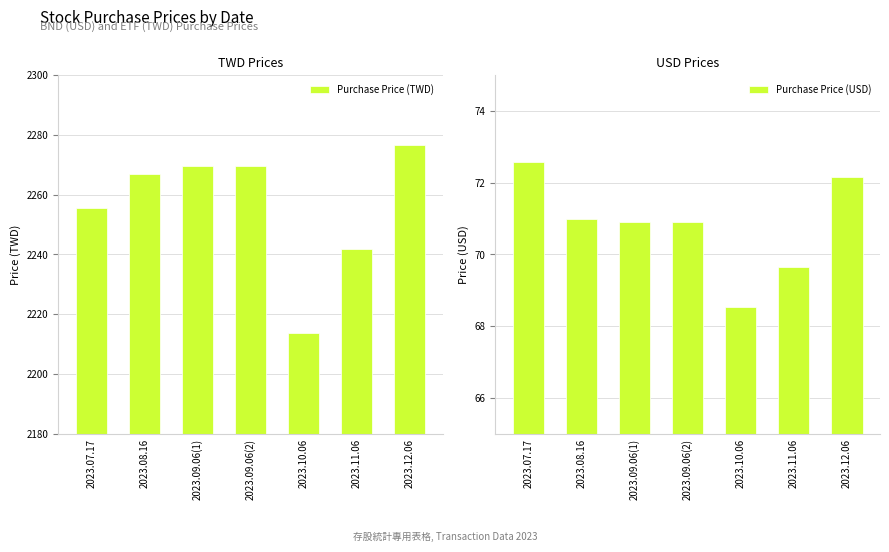

Between 2023.09.06(1) and 2023.10.06, which is larger?

2023.09.06(1)